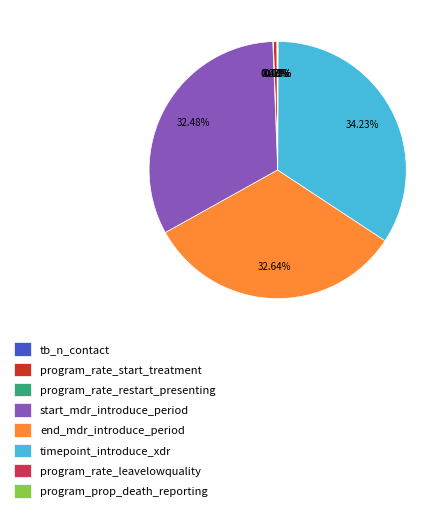

Is there any slice that represents more than half of the pie?

No